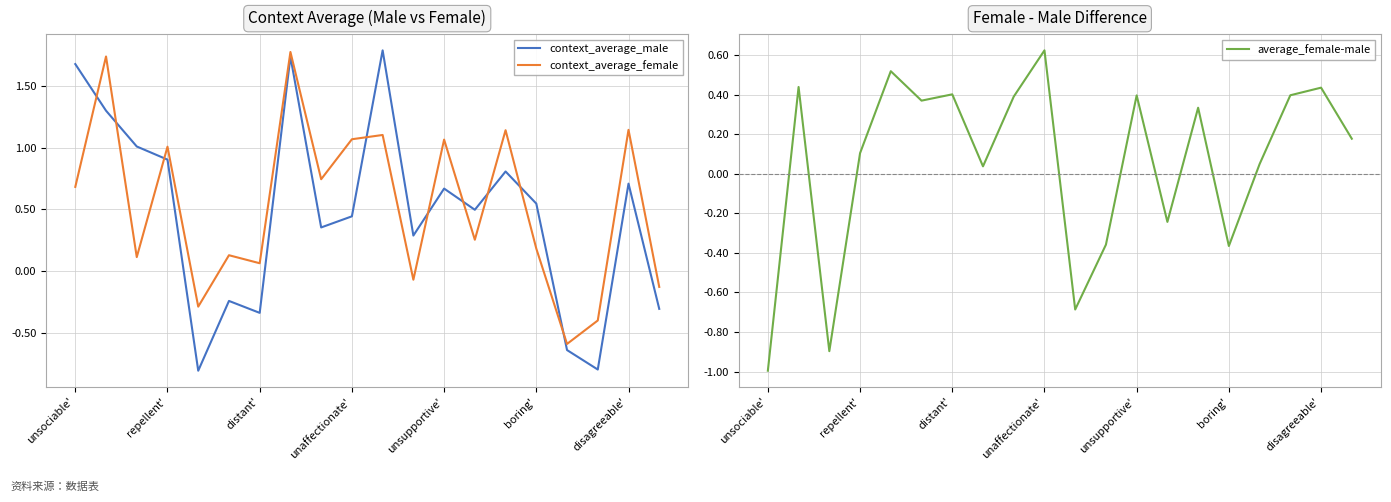

How many values in the context_average_female series are below 0?

5